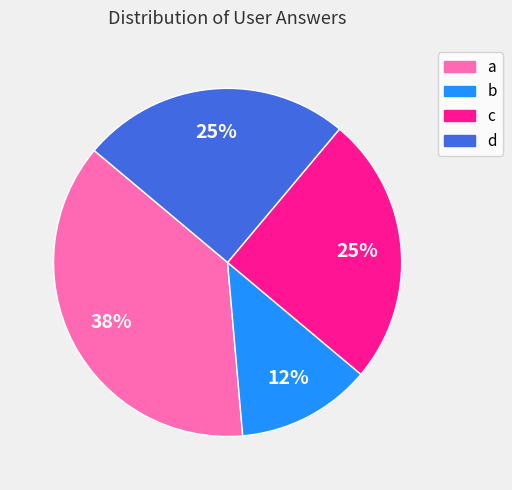

What percentage is the d slice, to the nearest percent?

25%